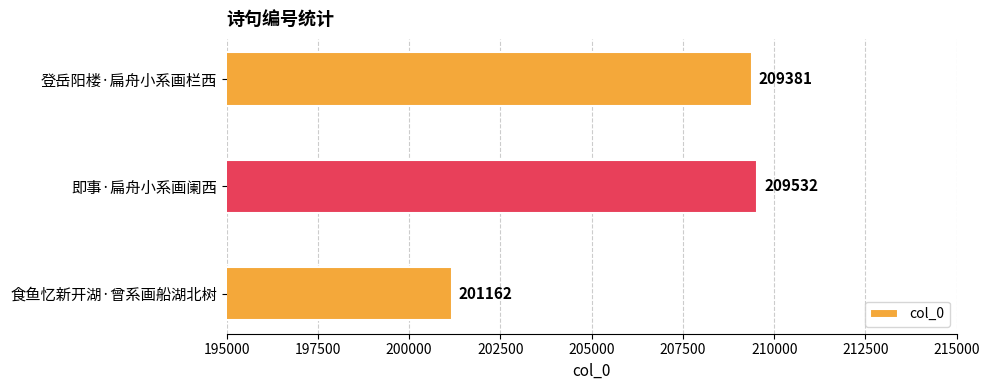

List the labels in order of value, largest first.

即事·扁舟小系画阑西, 登岳阳楼·扁舟小系画栏西, 食鱼忆新开湖·曾系画船湖北树